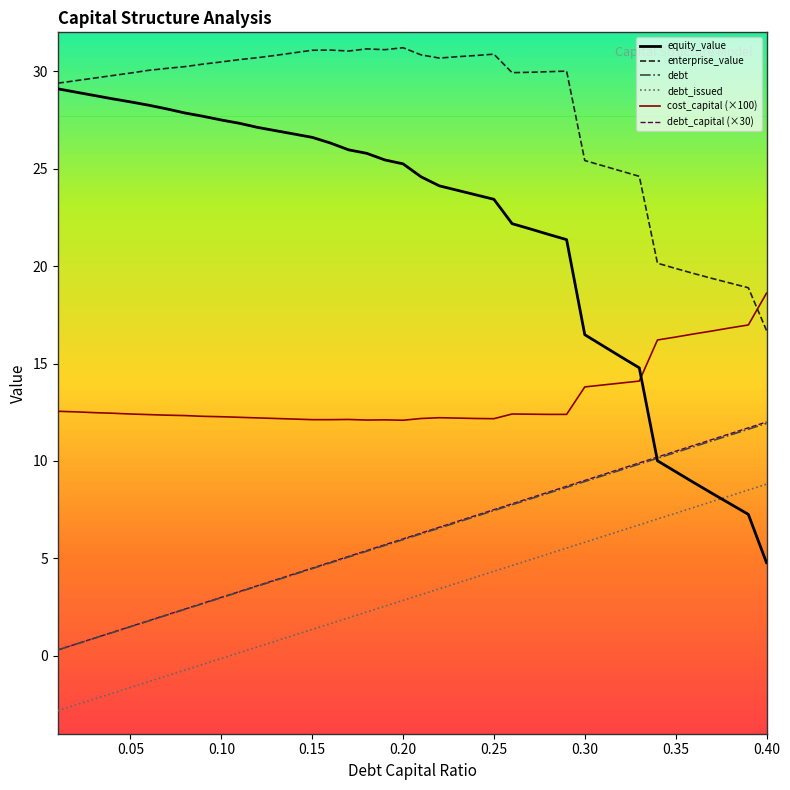

Which series has the widest spread of values?

equity_value